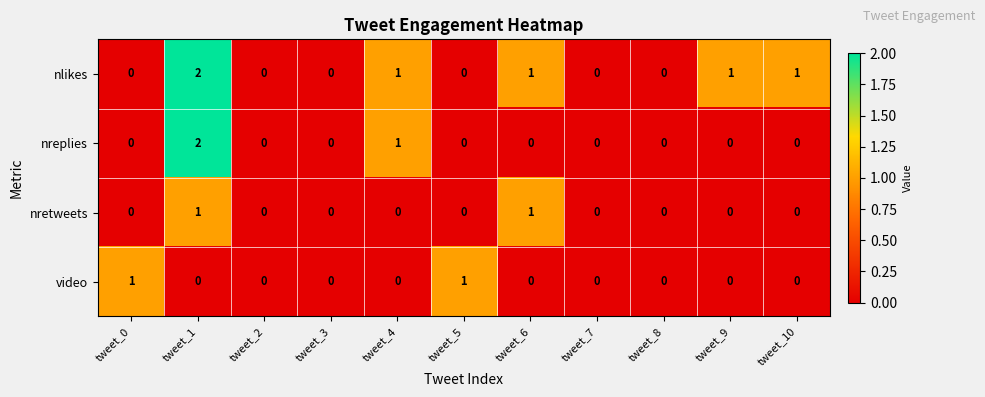

Between tweet_3 and tweet_5, which series saw the biggest shift?

video